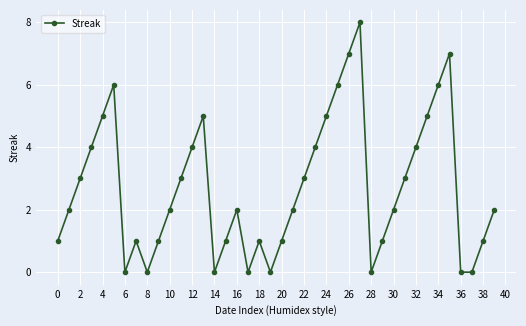

What is the value of the 36th point from the left?

7